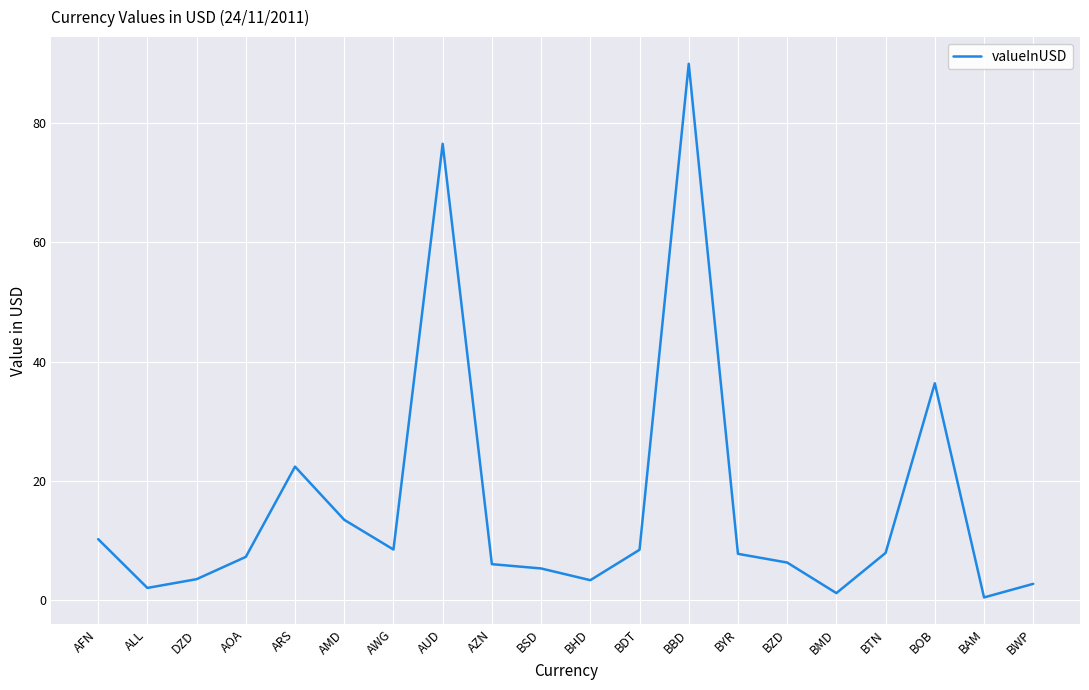

The chart shows a value of 8.4 at BDT. True or false?

True